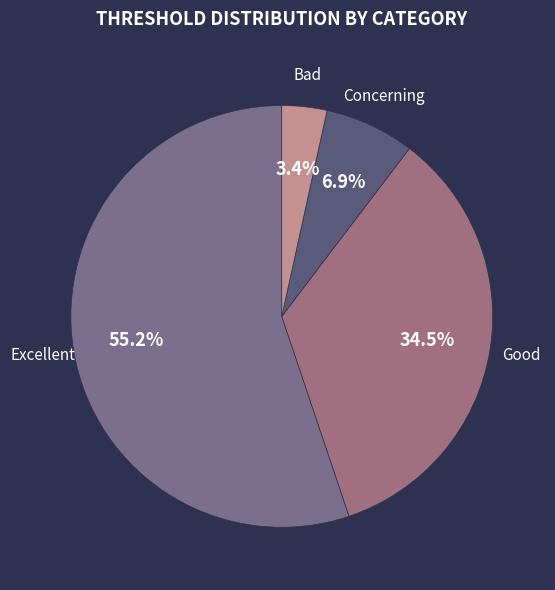

How many slices are in this pie chart?

4